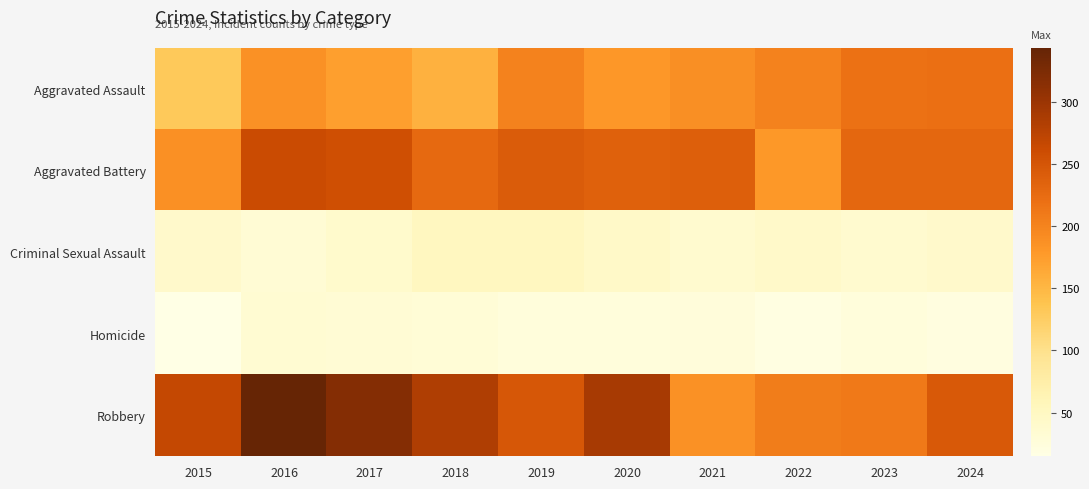

How many series are shown in this chart?

5